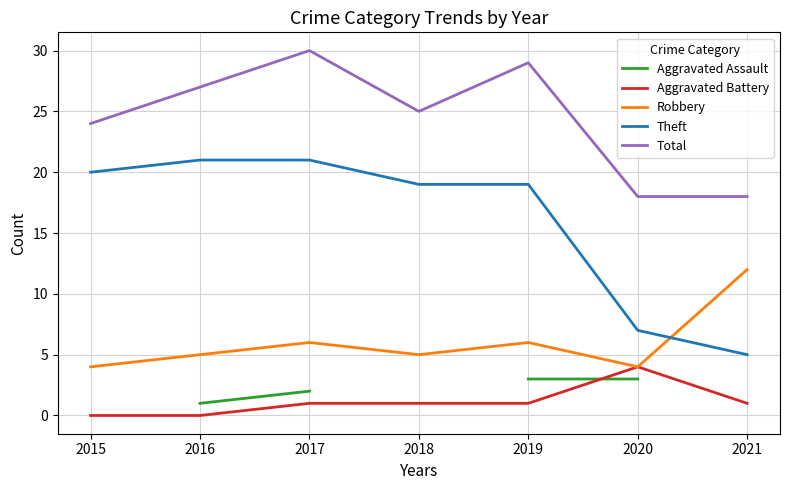

What is the difference between the highest and lowest values at 2020?

15.0